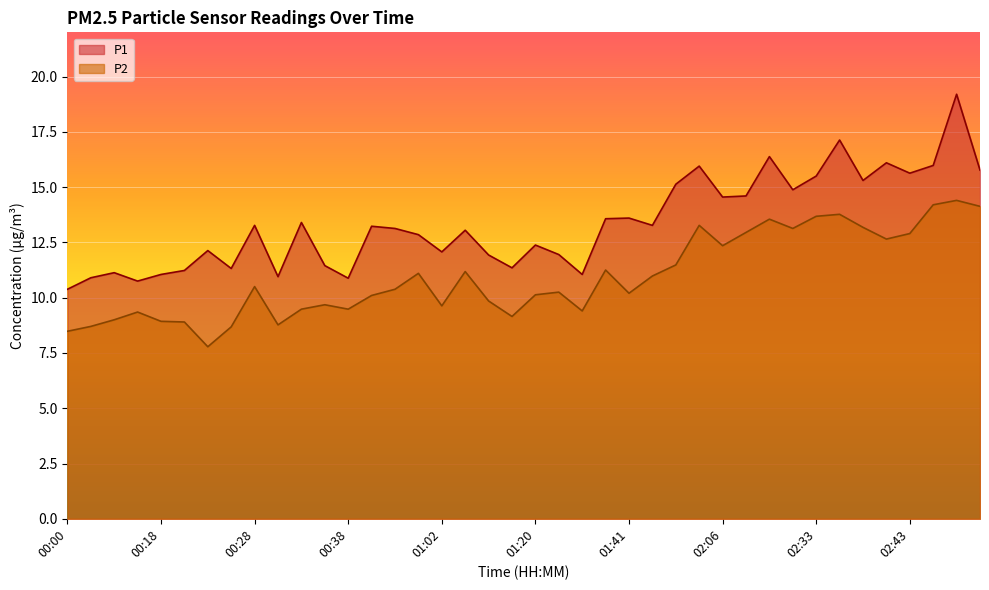

How many categories are shown in the chart?

40